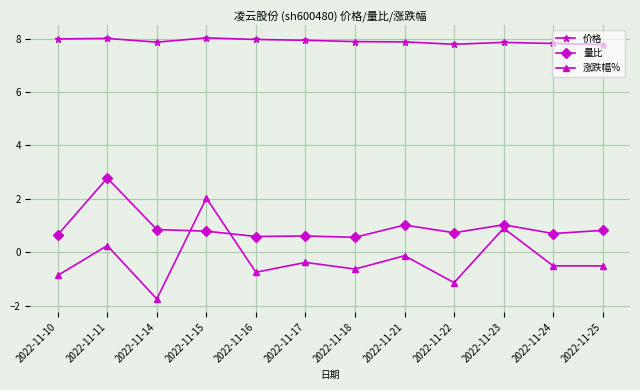

True or false: 价格 and 量比 cross at least once.

False